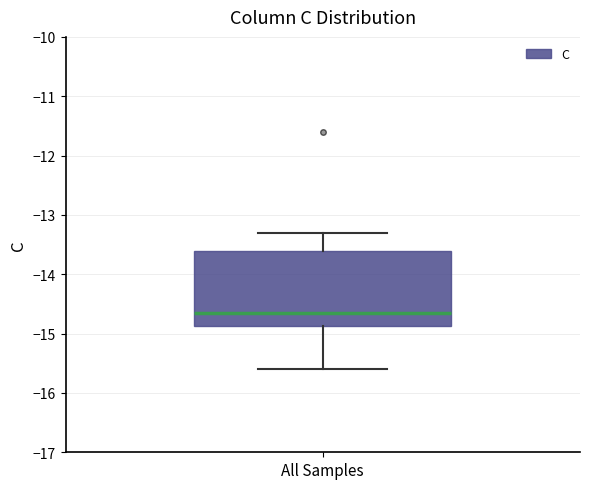

Where does the median line of the box for All Samples sit on the y-axis? The values are not printed on the chart, so give them approximately, as read against the axis.

-14.6